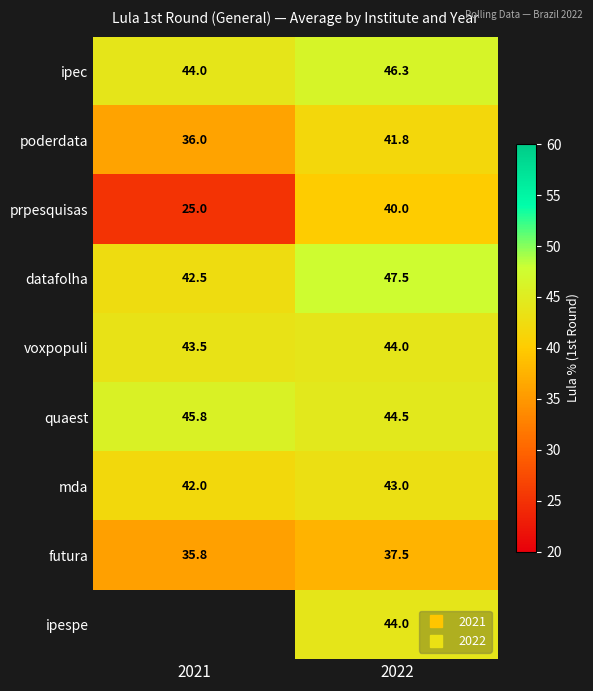

The ipec series shows 46.3 at 2022. True or false?

True